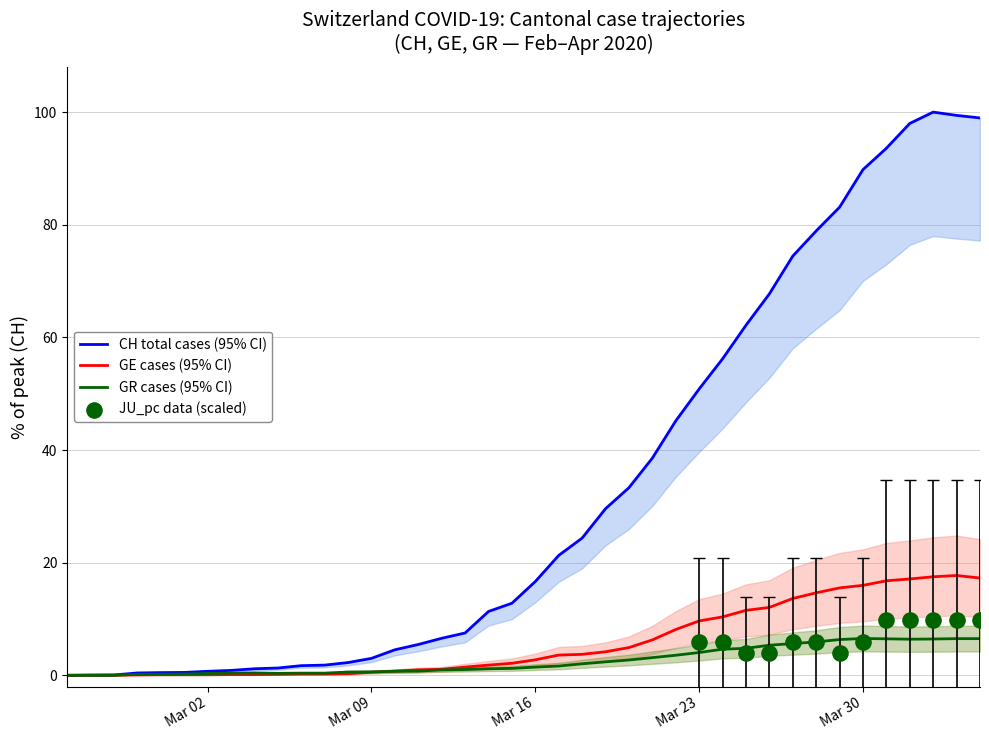

What is the highest value of the GR cases (95% CI) series?

6.5